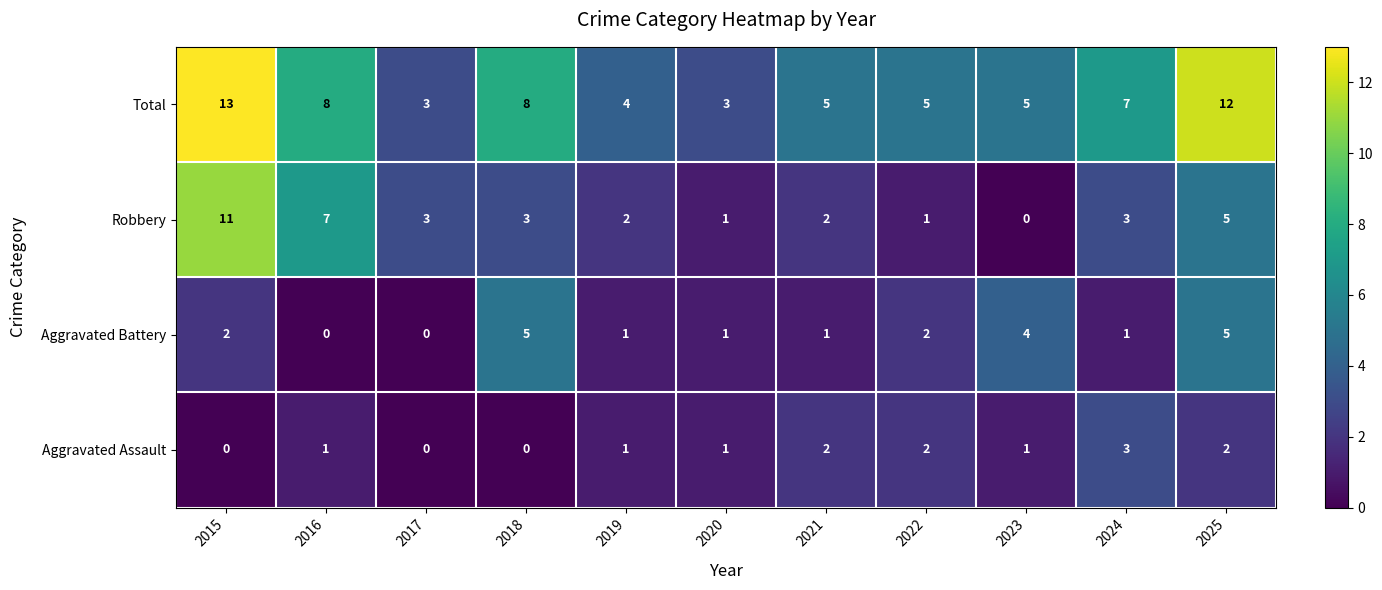

What is the difference between the maximum and second lowest values in the Robbery series?

10